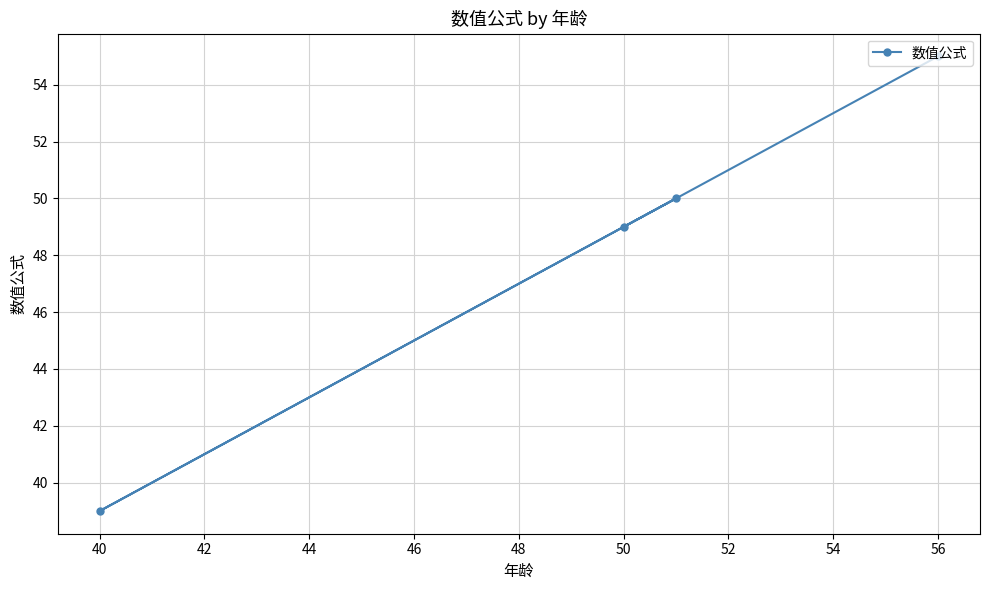

Reading left to right, list all the values displayed in this chart.

39	49	50	55